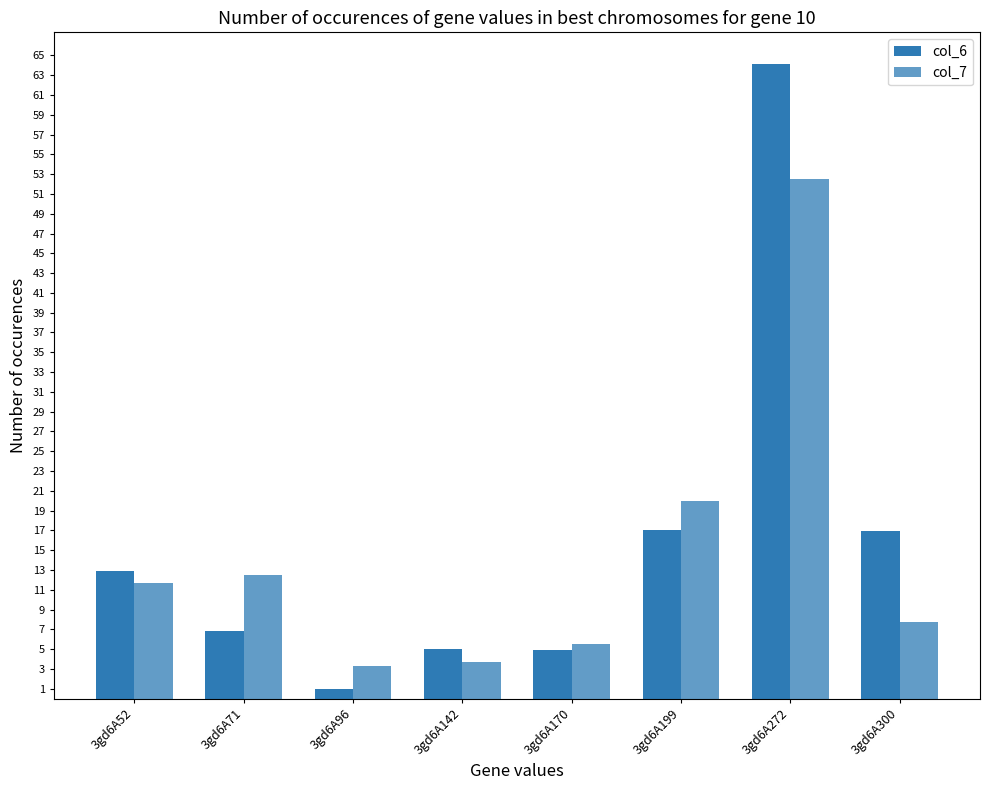

Reading right to left, what are all the values shown in this chart?

col_6: 17.0	64.1	17.0	4.9	5.0	0.9	6.8	12.9
col_7: 7.7	52.5	20.0	5.6	3.8	3.2	12.5	11.7